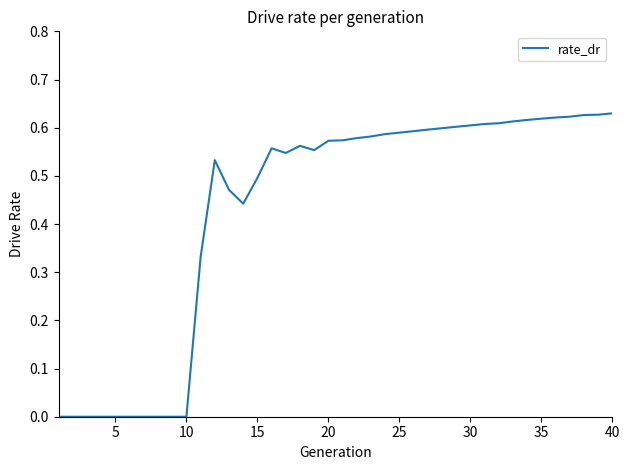

True or false: there are more than 1 points higher than both neighbors.

True